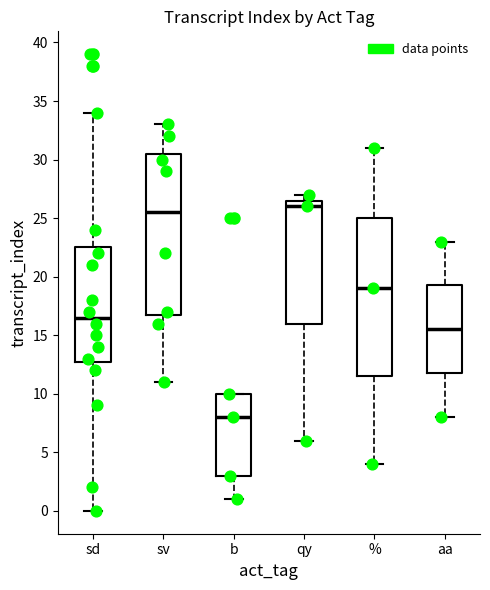

Which box has the highest median line?

qy